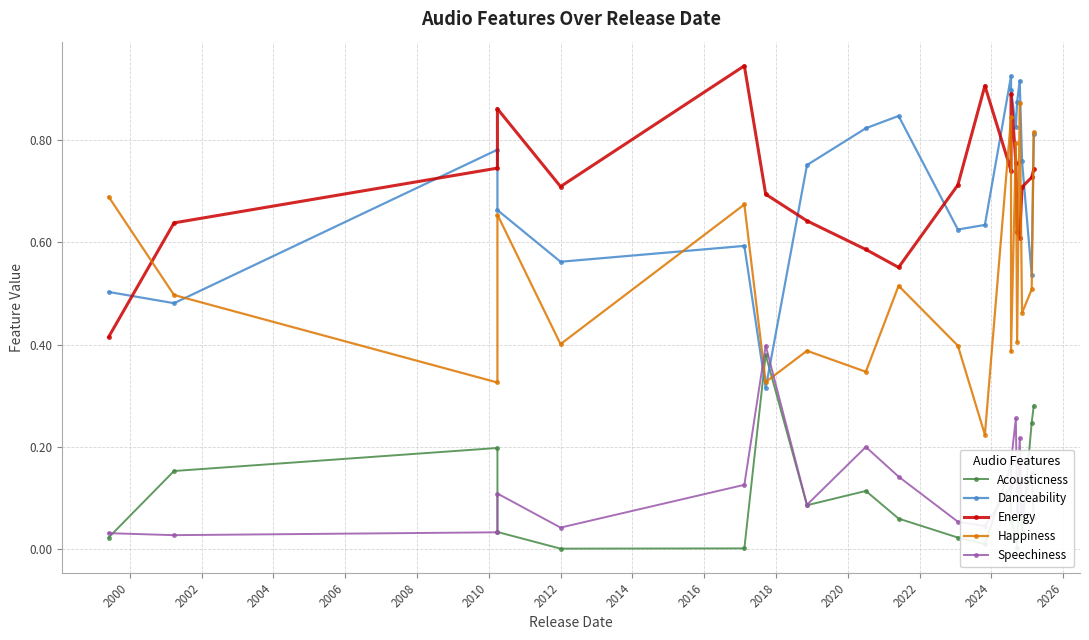

What is the sum of all Speechiness values?

2.4